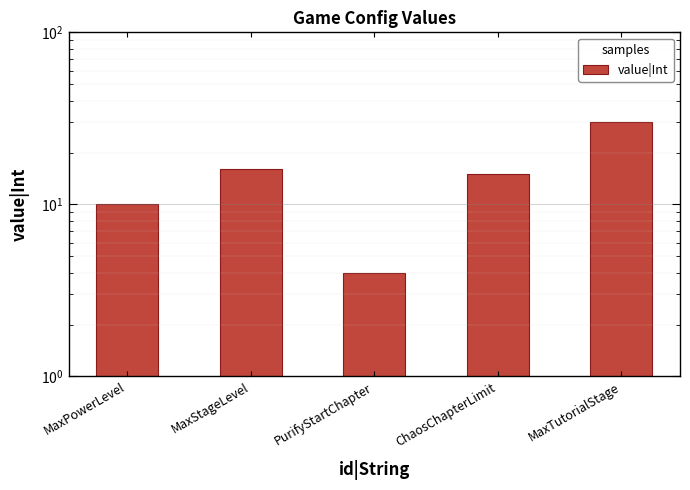

At which label does the data first exceed 15?

MaxStageLevel